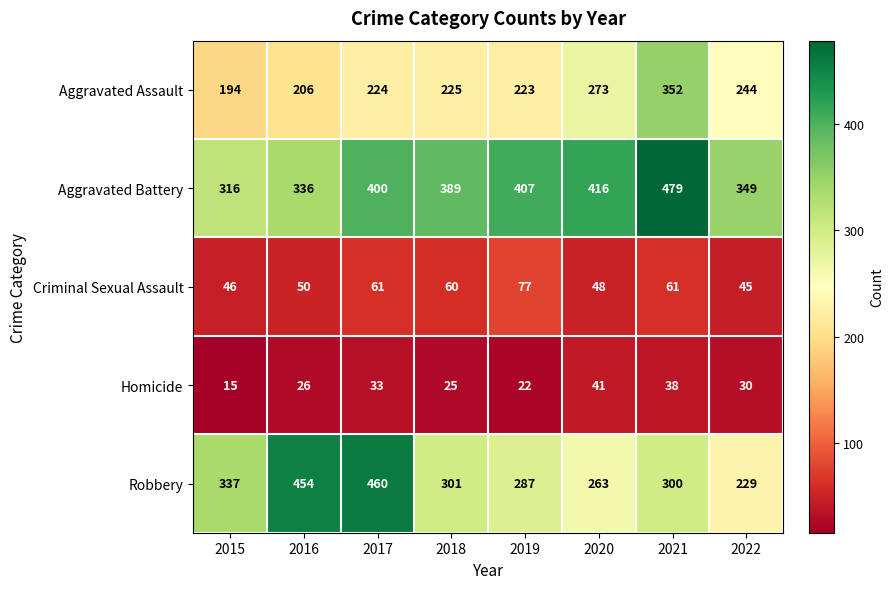

Read the Aggravated Battery value at 2019.

407